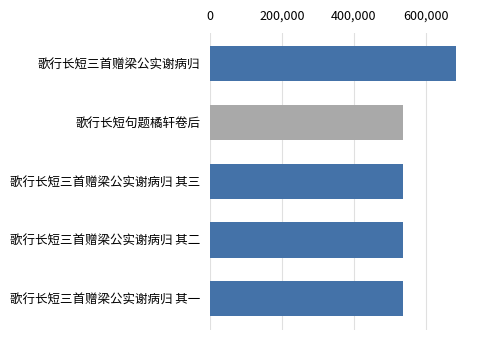

What is the difference between the maximum and second lowest values?

147098